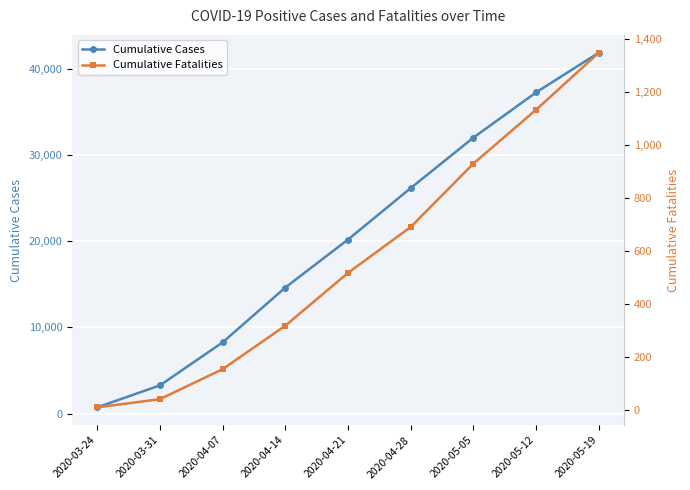

What is the minimum value shown in the chart?

10